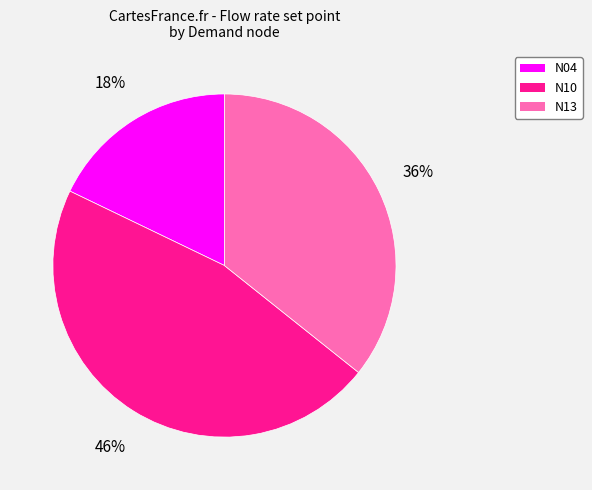

To the nearest percent, what portion does N13 represent?

36%